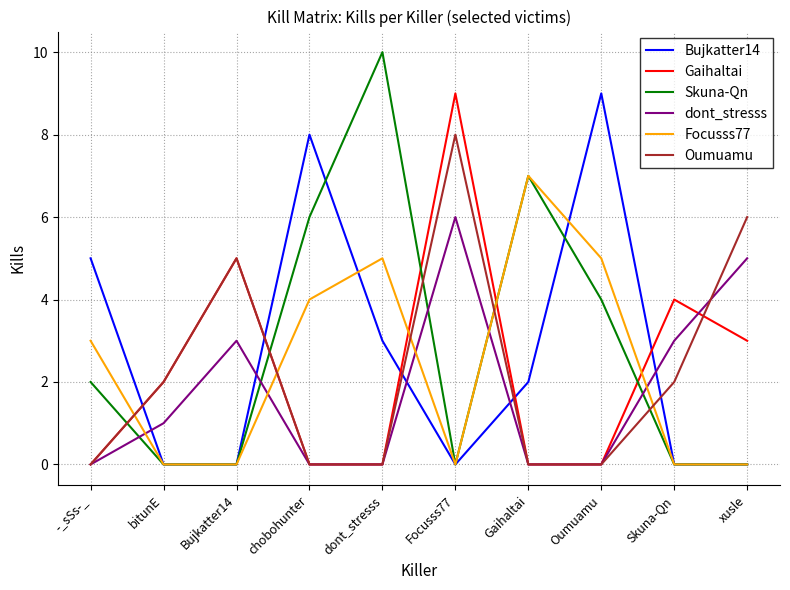

What is the greatest value displayed?

10